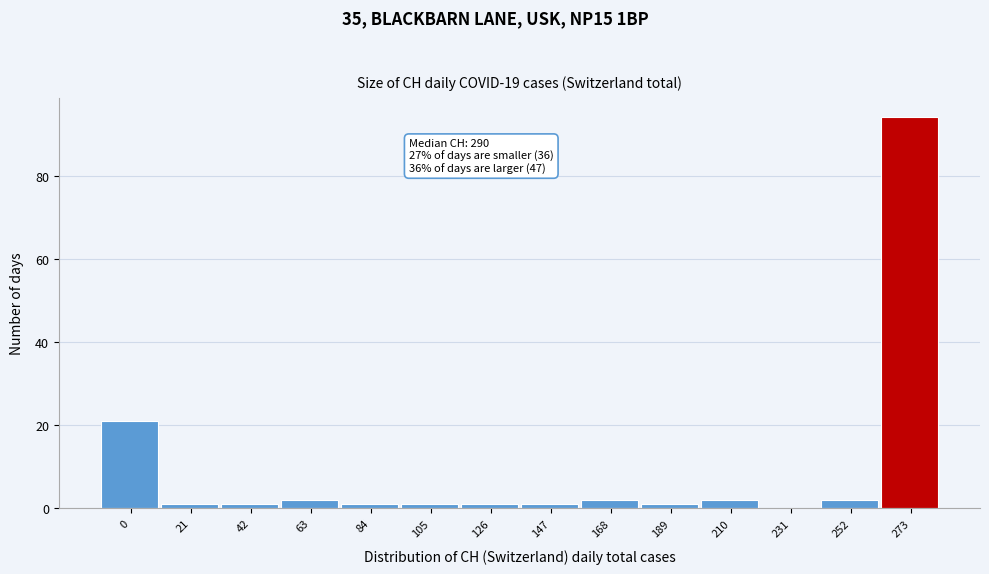

Reading left to right, transcribe all the data shown in this chart.

0=21	21=1	42=1	63=2	84=1	105=1	126=1	147=1	168=2	189=1	210=2	231=0	252=2	273=94